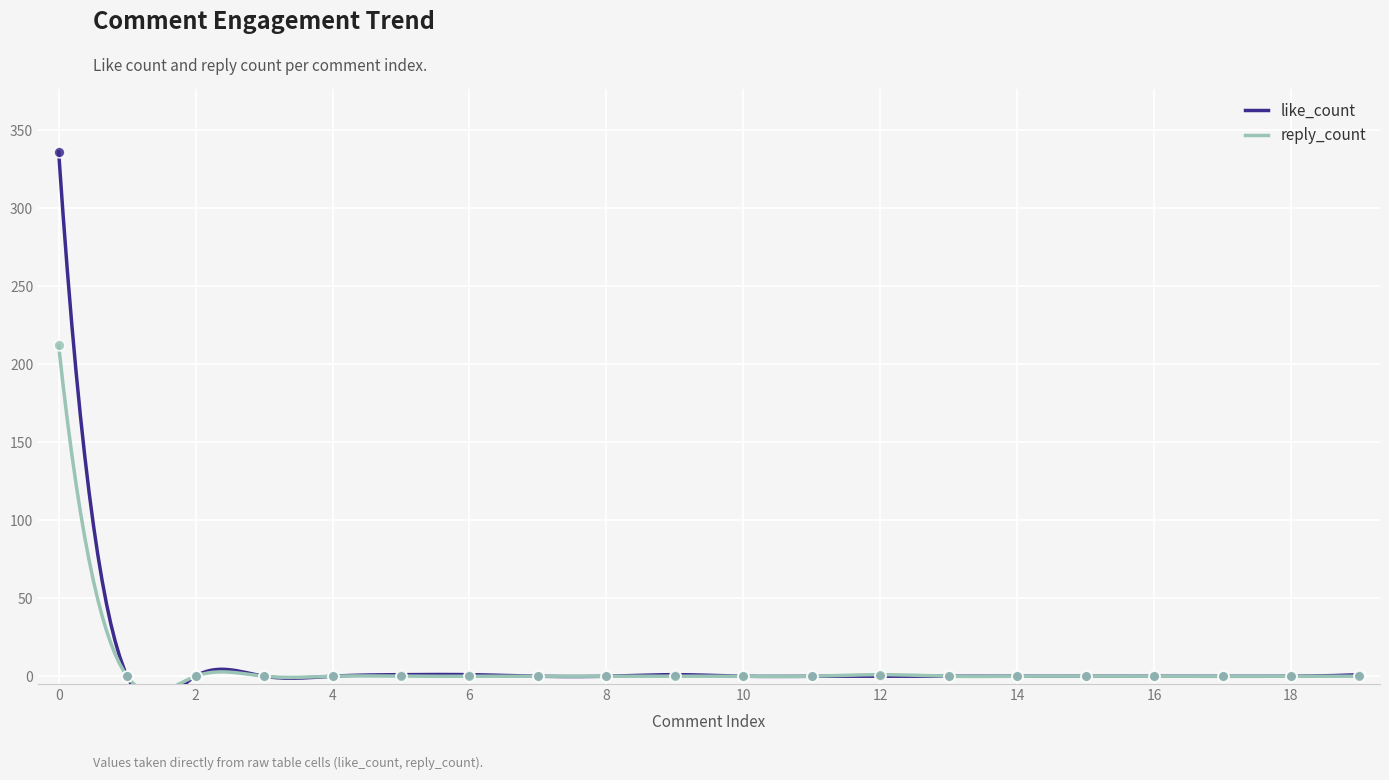

Is the value of like_count at 4 greater than the value of reply_count at 18?

No